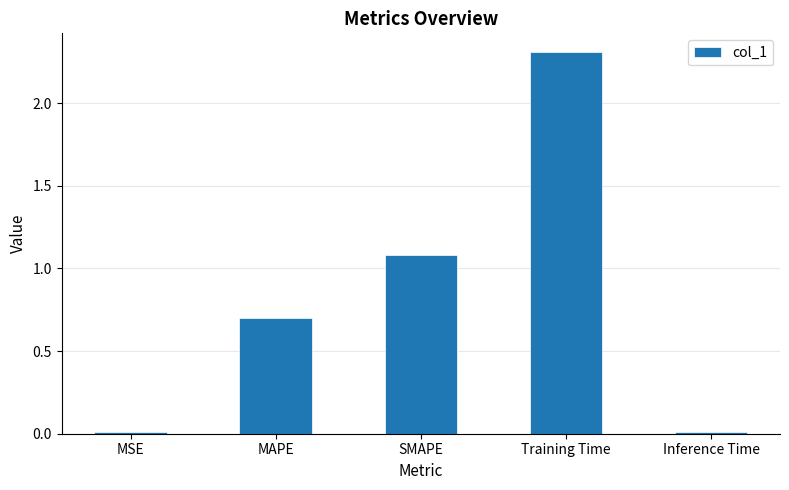

What is the label of the 4th bar from the left?

Training Time